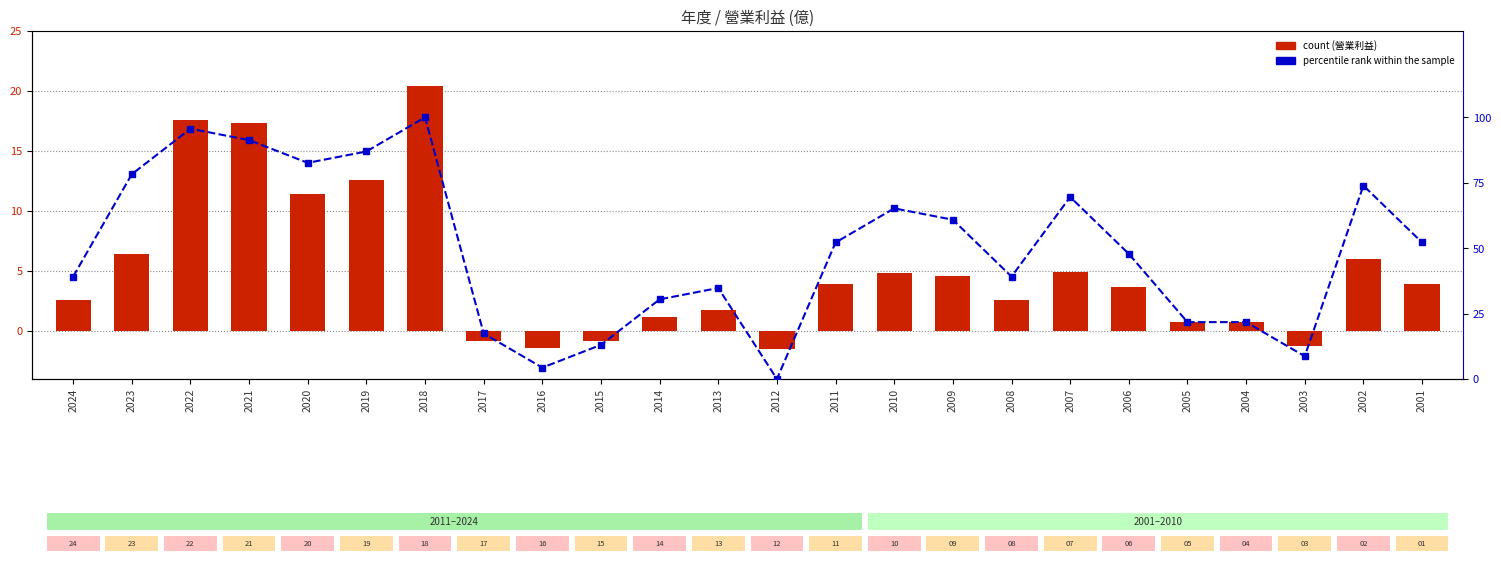

What is the maximum value for 營業利益 (億)?

20.4